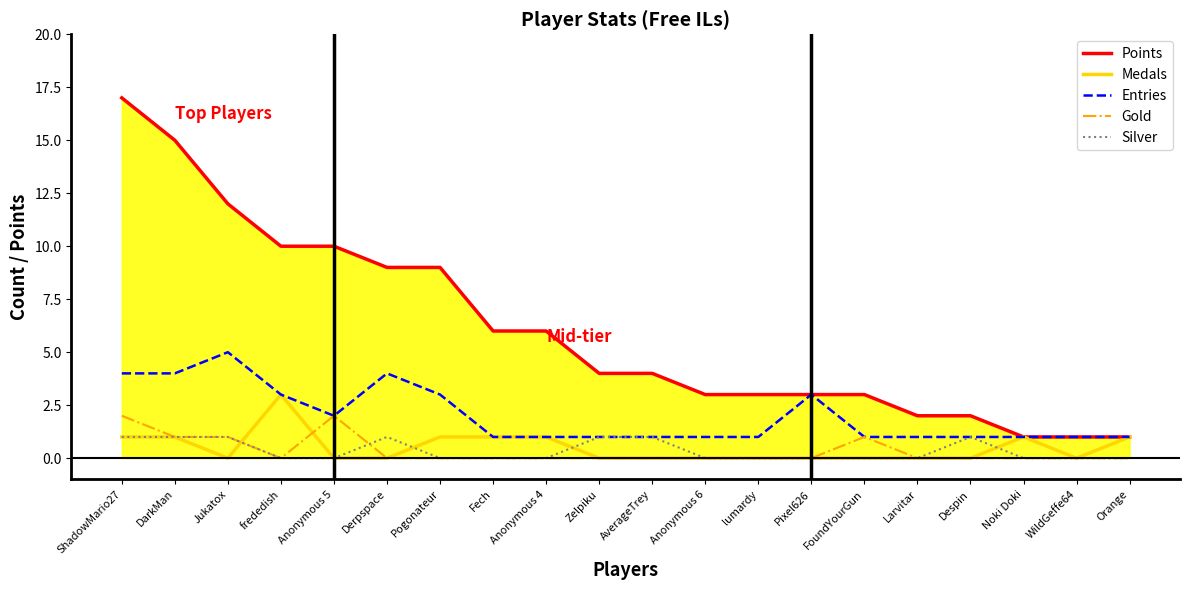

True or false: Gold has a value of -1 at Orange.

False